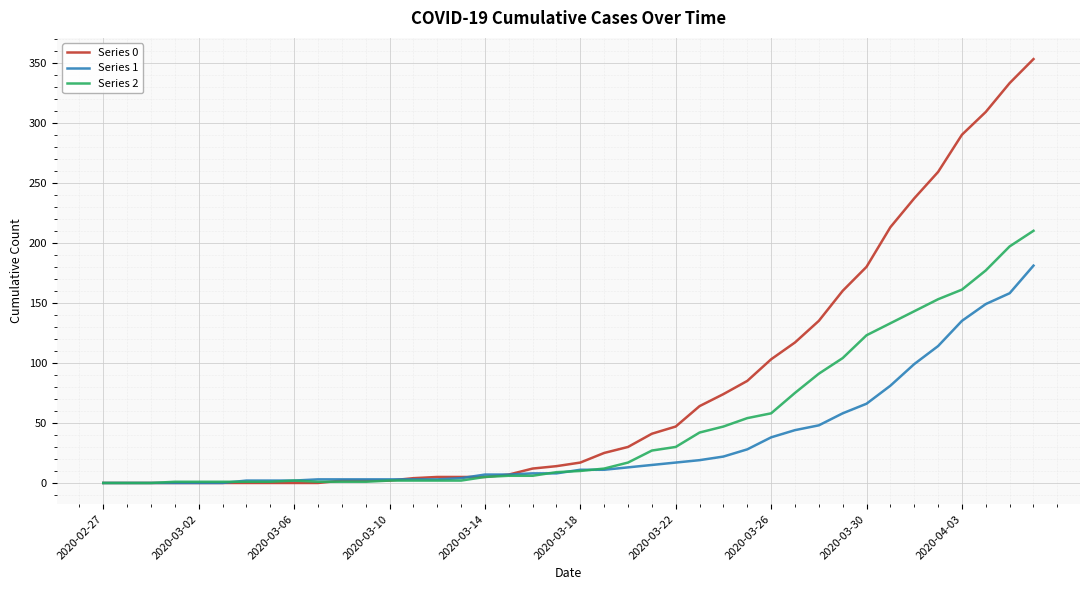

List the series in order of their overall mean, lowest first.

Series 1, Series 2, Series 0